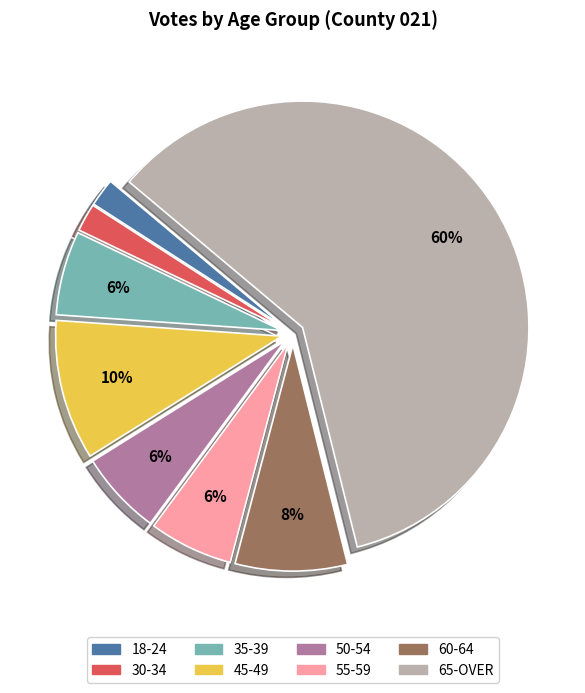

To the nearest percent, what is the difference between the 30-34 and 35-39 slice percentages?

4%